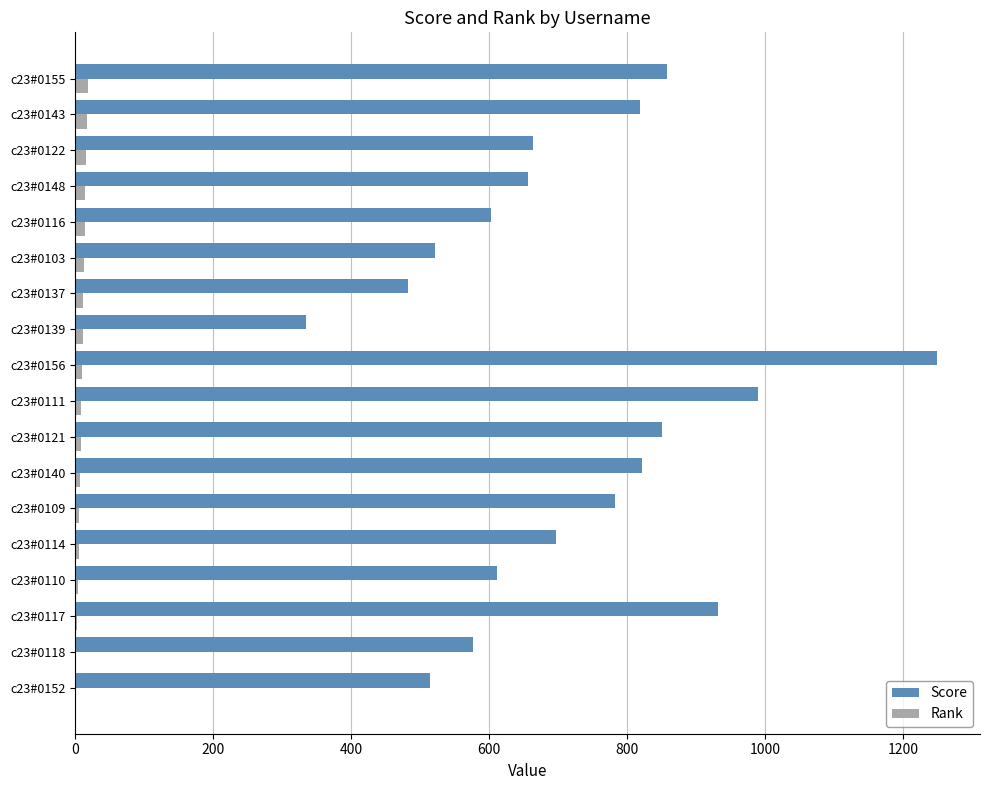

Is the value of Score at c23#0122 greater than the value of Rank at c23#0117?

Yes